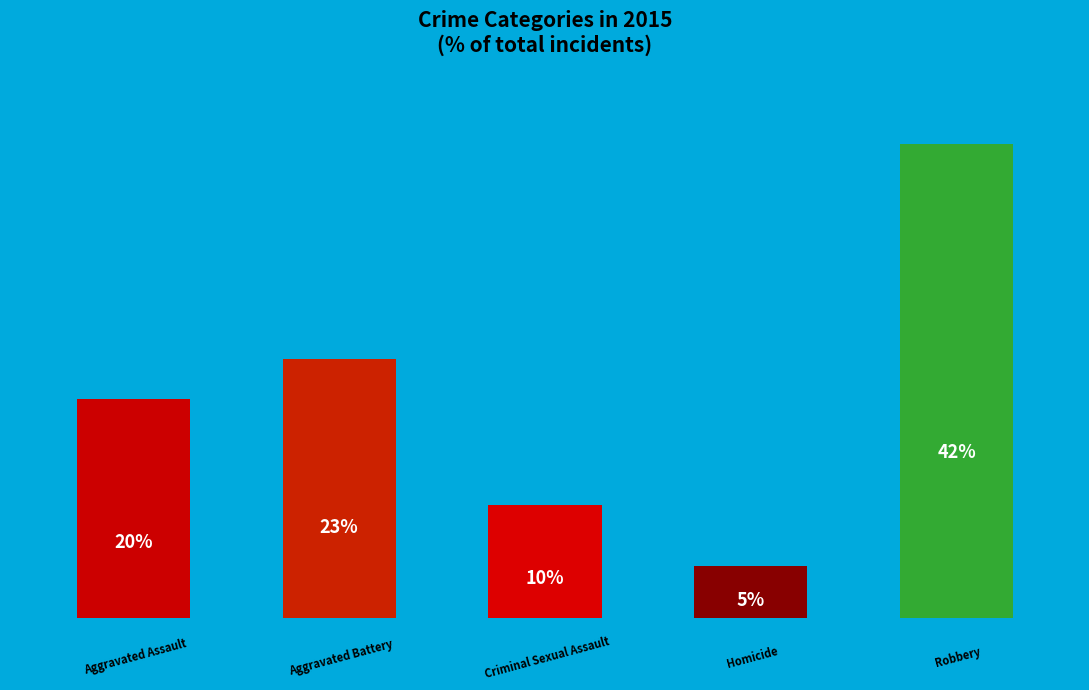

Count the number of slices in the pie.

5